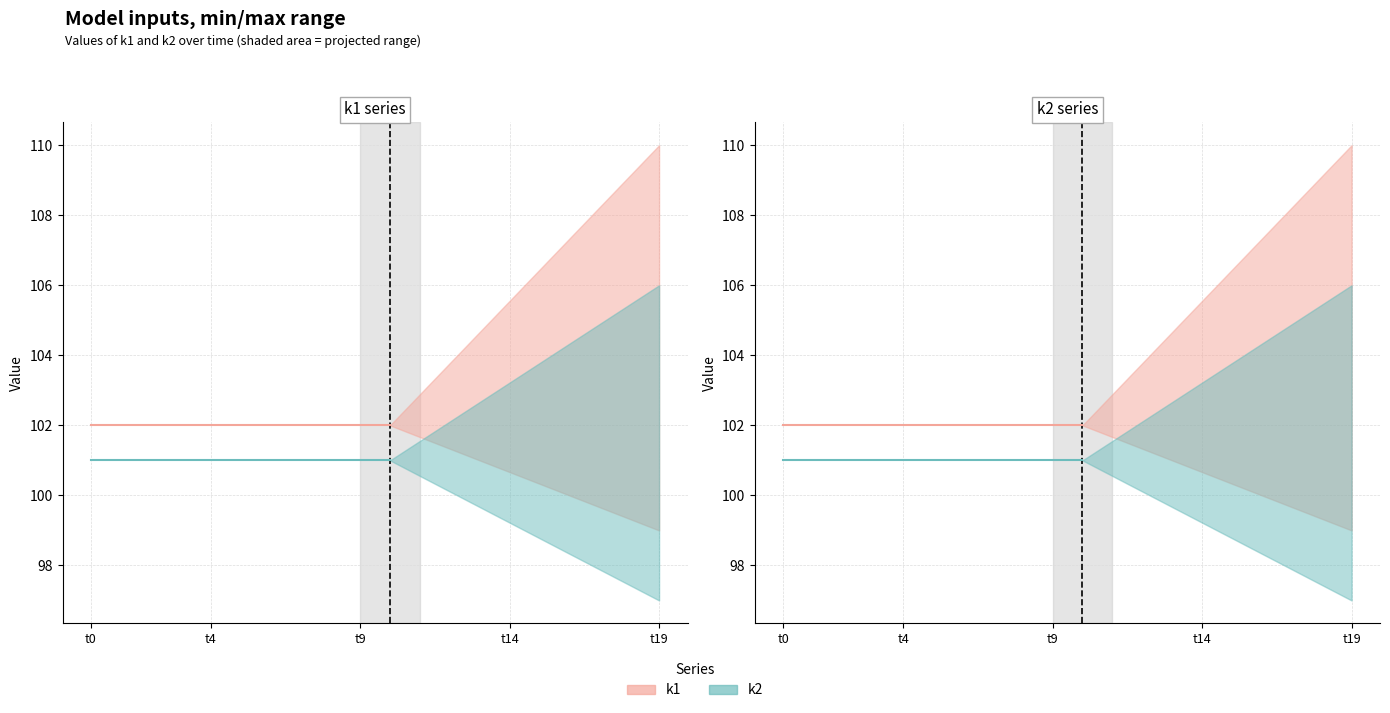

The value of k2 at 6 is 167. True or false?

False